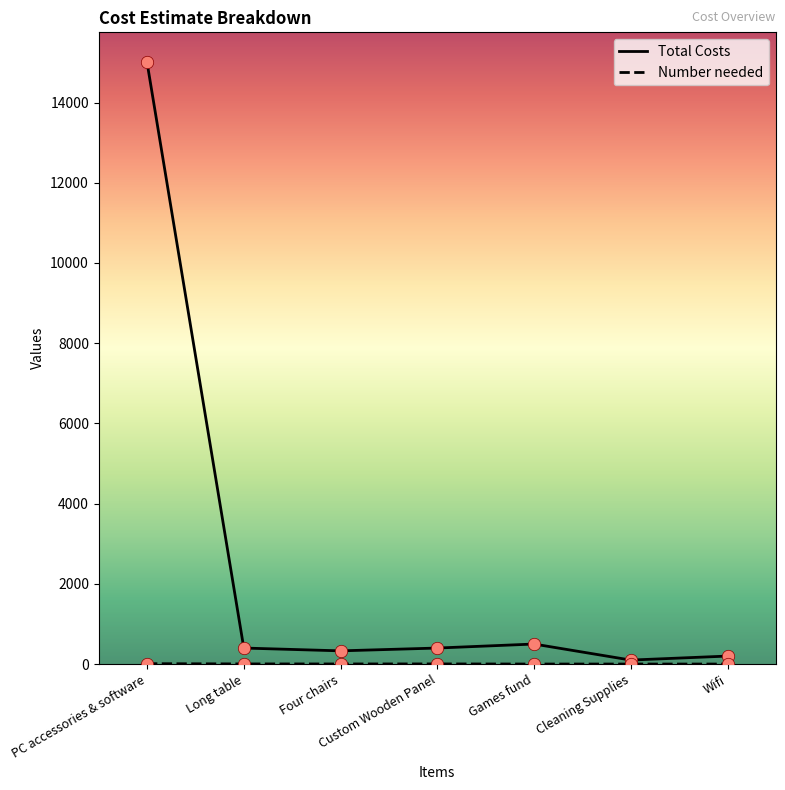

Which series has the widest spread of values?

Total Costs